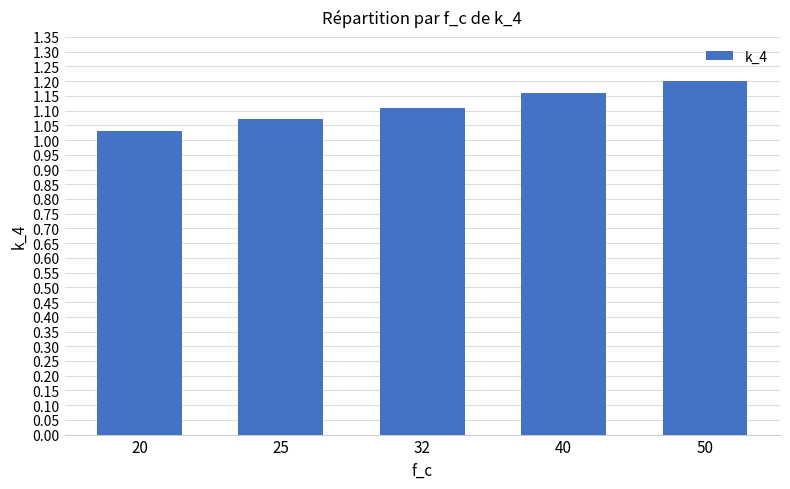

How many bars are there in total?

5